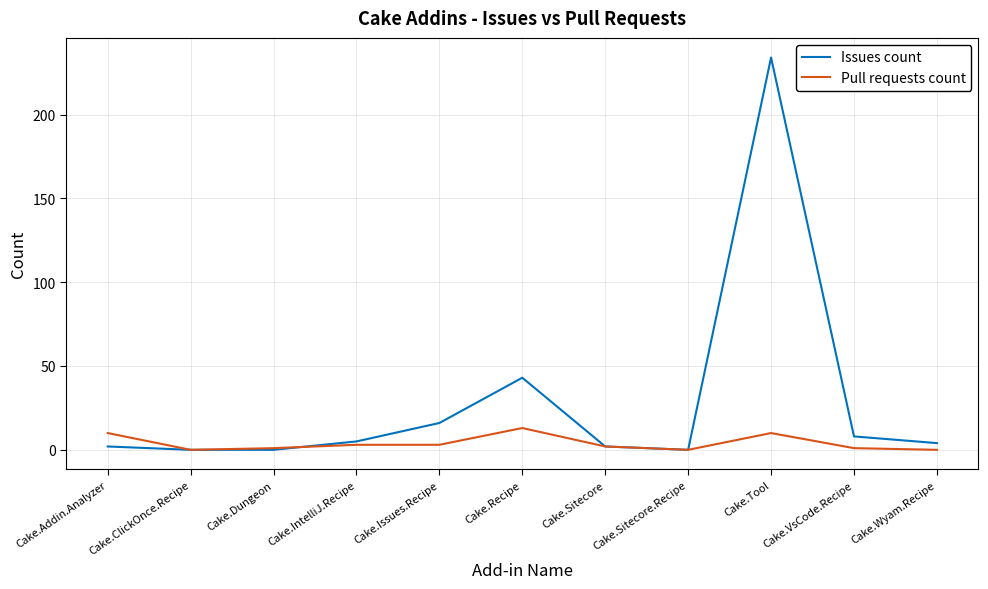

Rank the series by their maximum value, from highest to lowest.

Issues count, Pull requests count